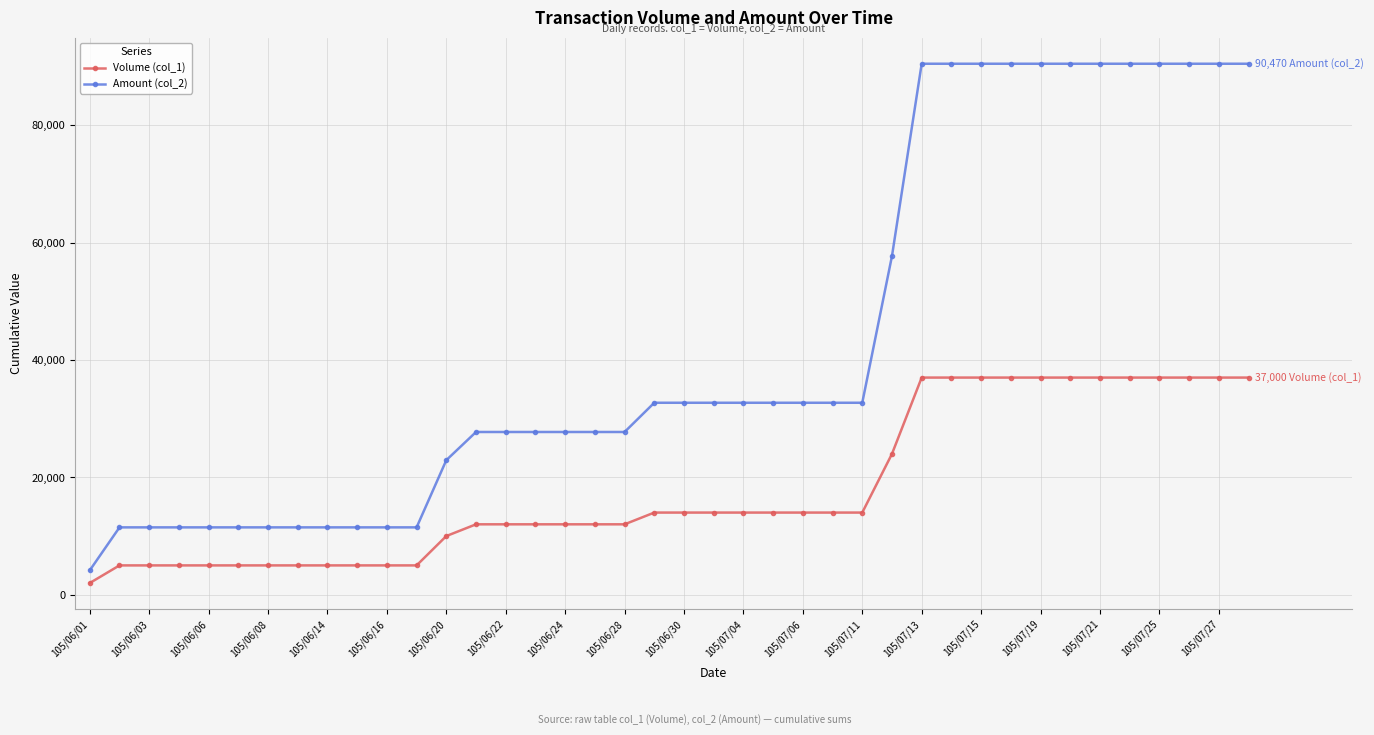

List the series in order of their peak value, highest first.

Amount (col_2), Volume (col_1)